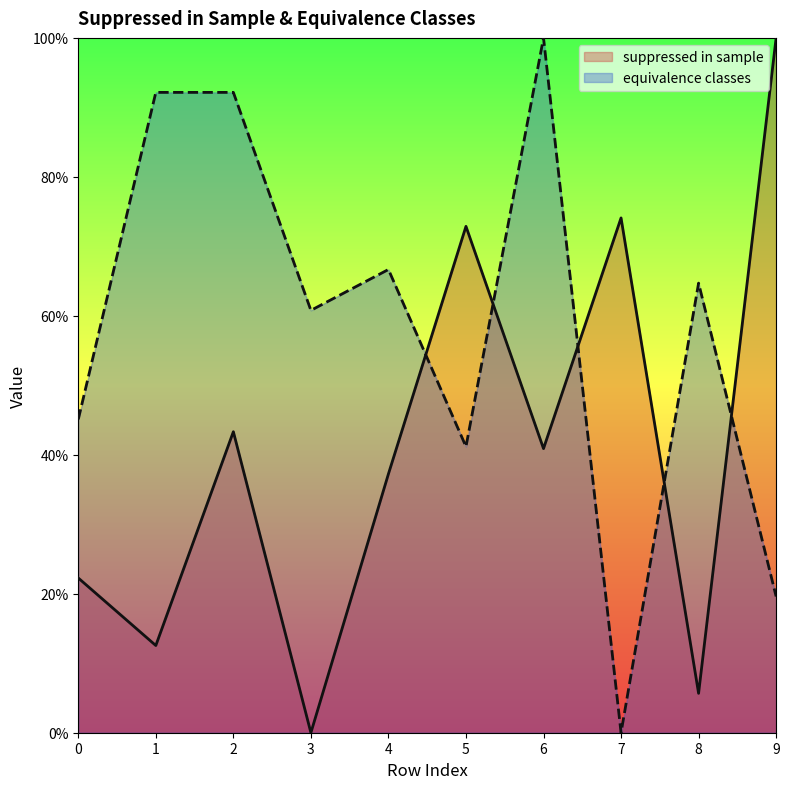

Is it true that suppressed in sample equals 74.1 at 7?

True